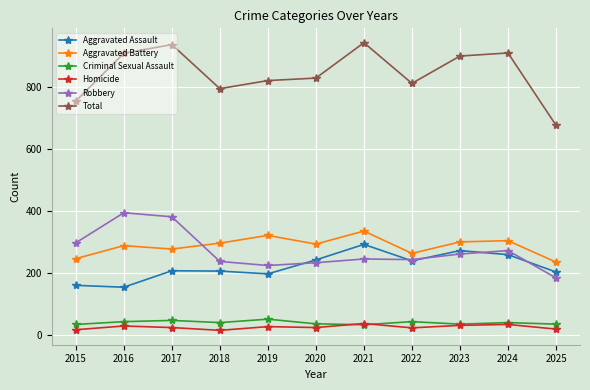

What is the sum of all Robbery values?

2971